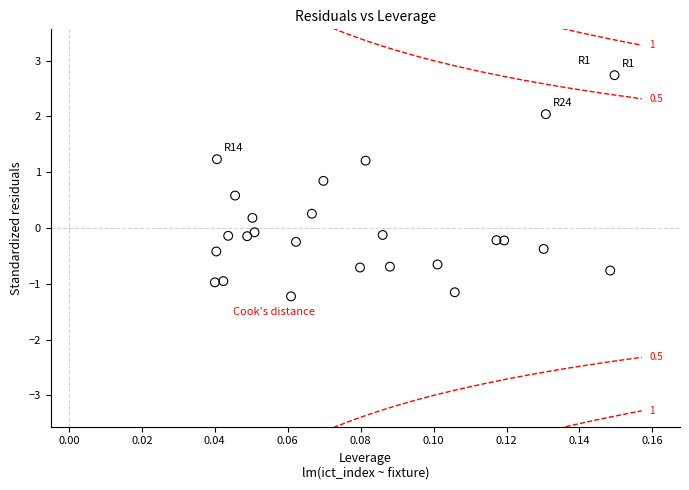

What is the range of Y values (max minus min)?

4.0